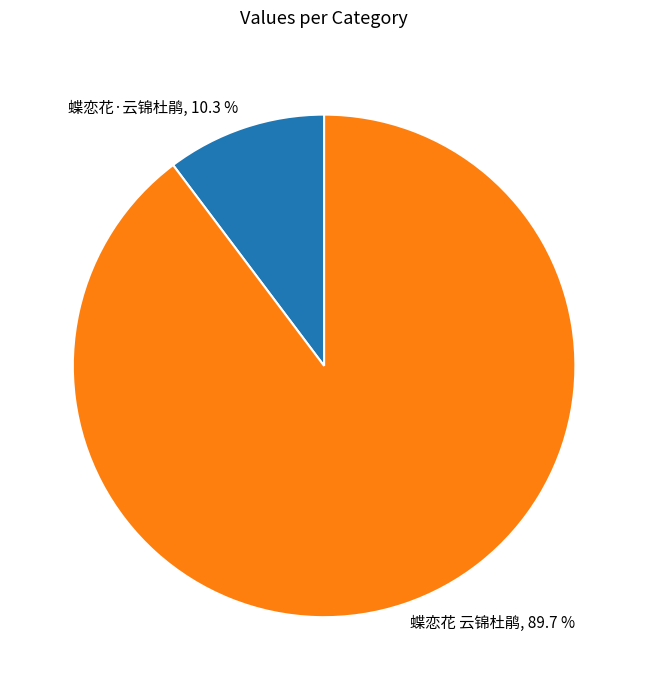

What is the ratio of the value at 蝶恋花 云锦杜鹃, 89.7 % to the value at 蝶恋花·云锦杜鹃, 10.3 %?

8.7